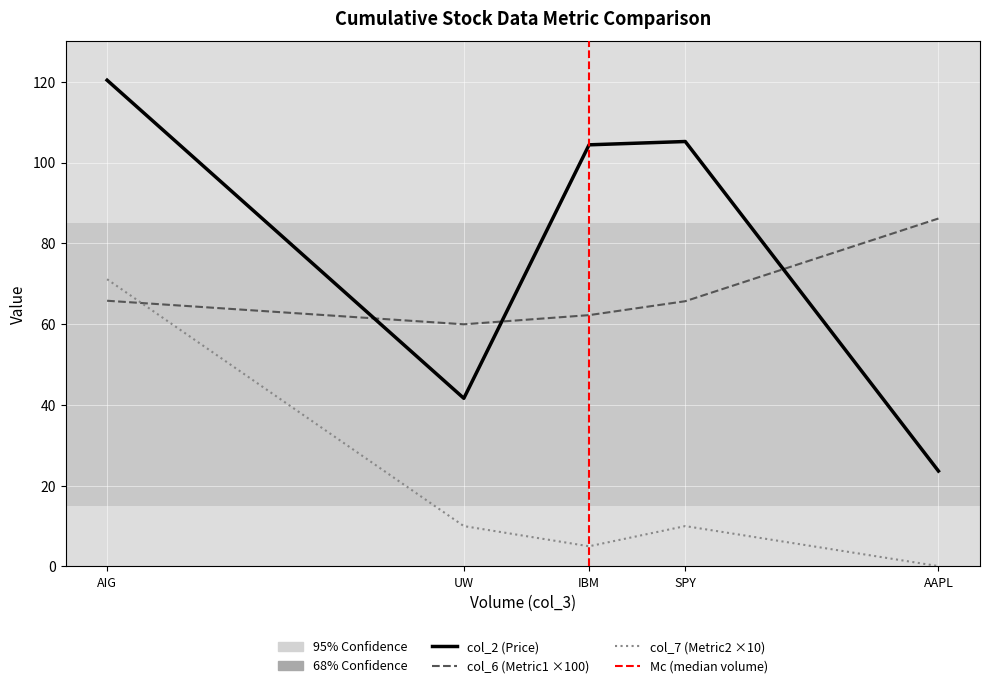

How many lines are shown in the chart?

3